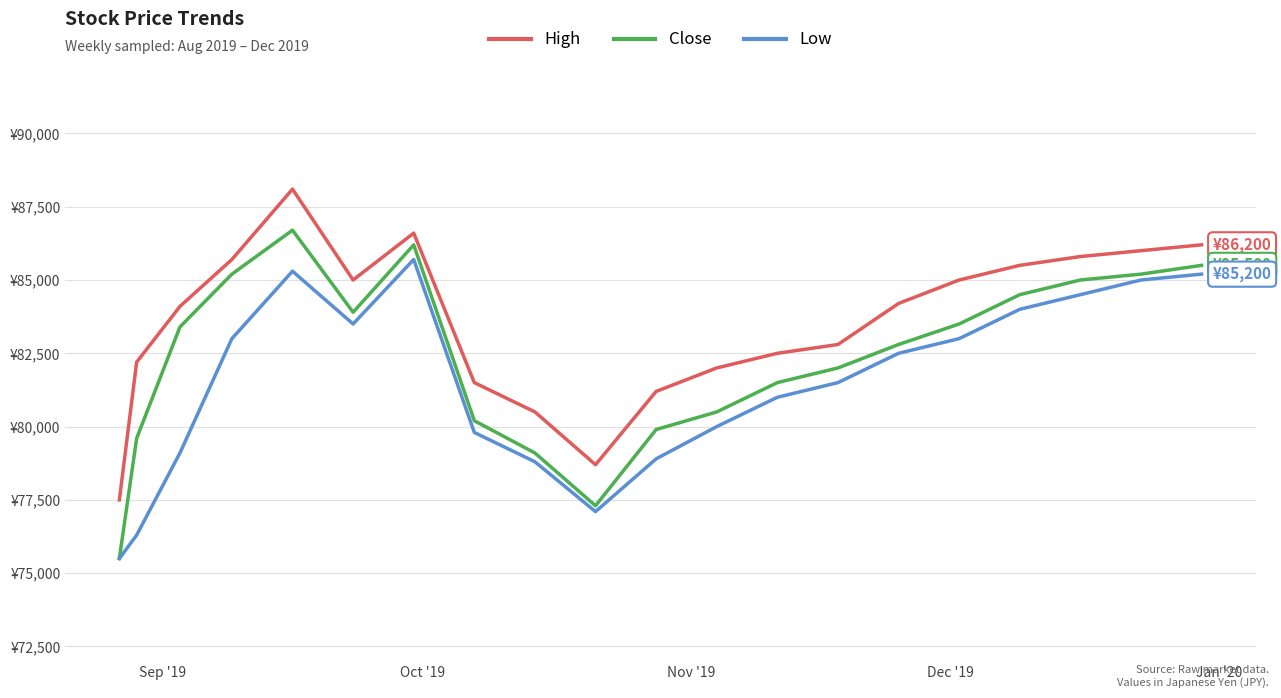

What is the sum of all Low values?

1629700